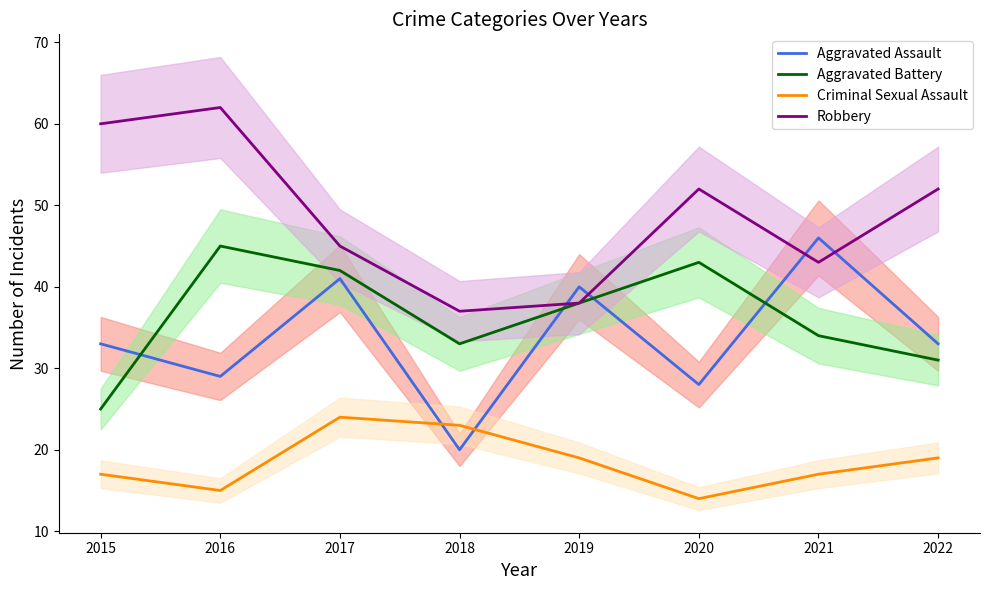

What value does the Aggravated Battery series have at 2017, to the nearest 10?

40